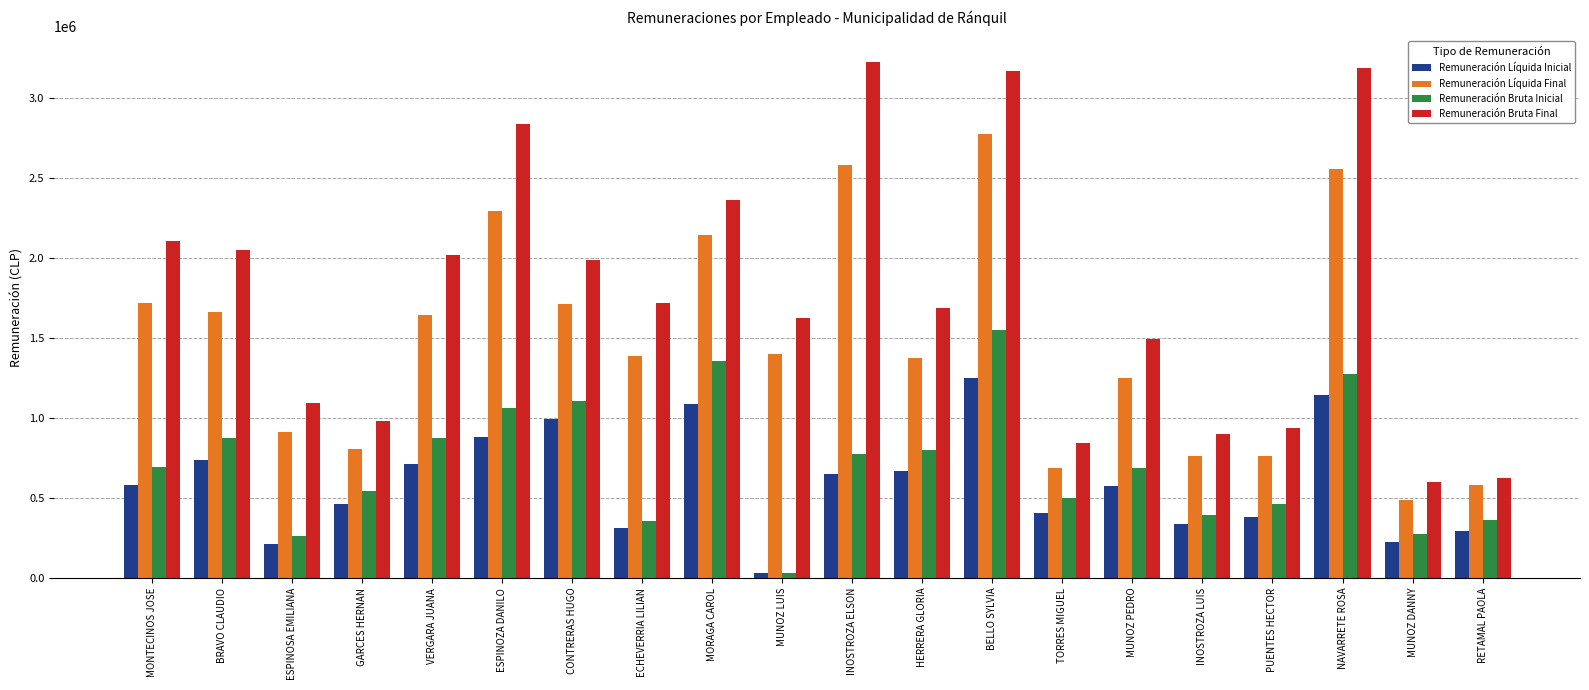

What is the spread (max minus min) of values at MONTECINOS JOSE?

1521526